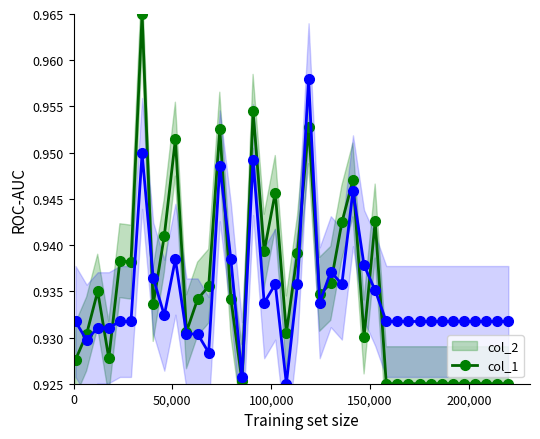

Reading left to right, transcribe all the data shown in this chart.

col_2: 0.9	0.9	0.9	0.9	0.9	0.9	1.0	0.9	0.9	1.0	0.9	0.9	0.9	1.0	0.9	0.9	1.0	0.9	0.9	0.9	0.9	1.0	0.9	0.9	0.9	0.9	0.9	0.9	0.9	0.9	0.9	0.9	0.9	0.9	0.9	0.9	0.9	0.9	0.9	0.9
col_1: 0.9	0.9	0.9	0.9	0.9	0.9	0.9	0.9	0.9	0.9	0.9	0.9	0.9	0.9	0.9	0.9	0.9	0.9	0.9	0.9	0.9	1.0	0.9	0.9	0.9	0.9	0.9	0.9	0.9	0.9	0.9	0.9	0.9	0.9	0.9	0.9	0.9	0.9	0.9	0.9